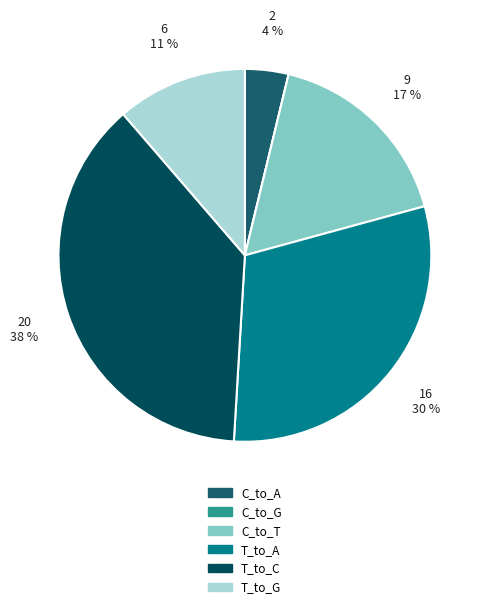

To the nearest percent, what portion does C_to_T represent?

17%